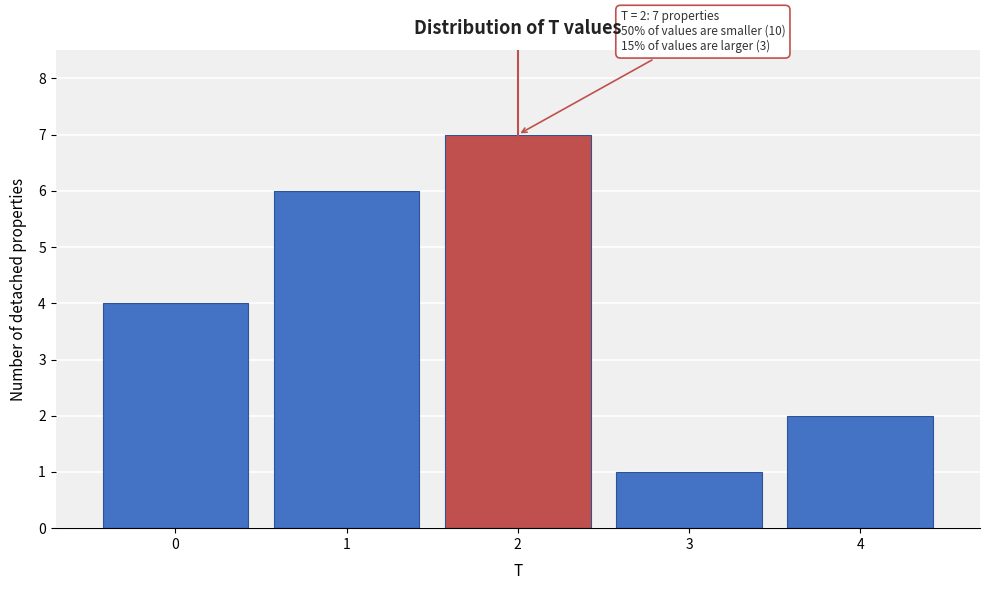

Over which range of the x-axis is the bar tallest?

1.5 to 2.5